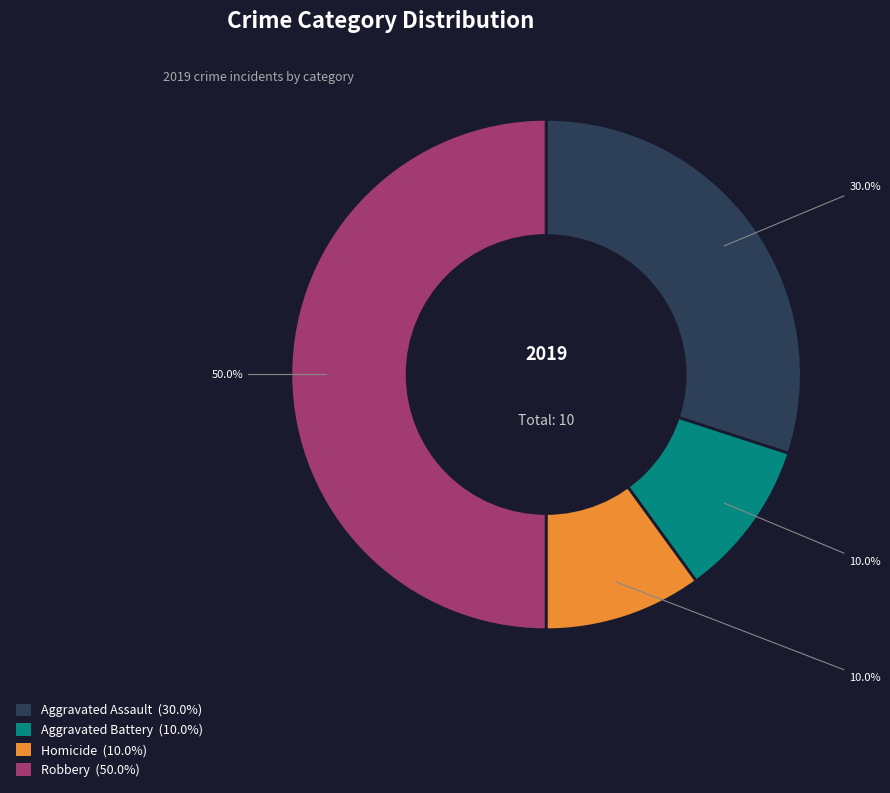

Combined, do Aggravated Assault (30.0%) and Robbery (50.0%) account for over 50%?

Yes